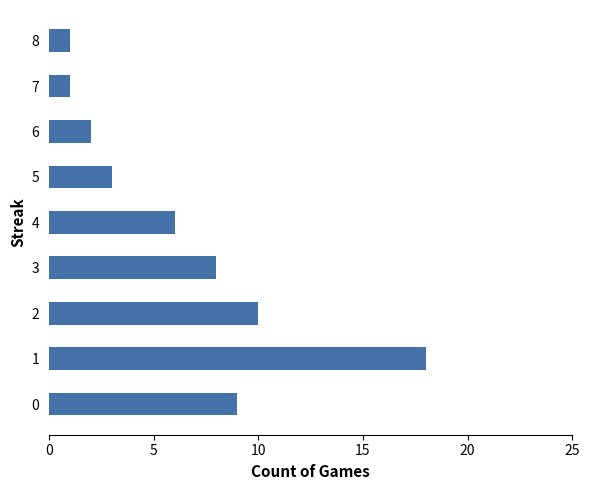

Is it true that the value at 5 is 4?

False